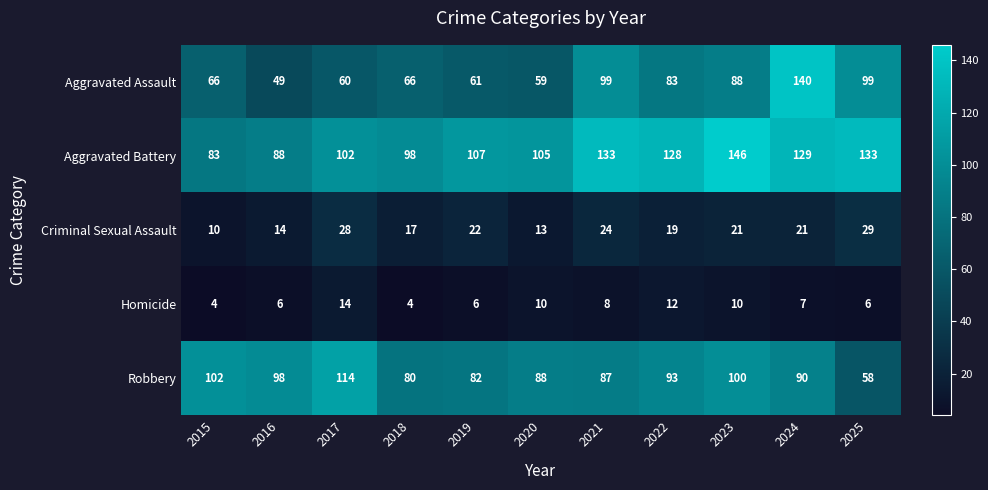

At which category does the chart reach its peak across all series?

2023